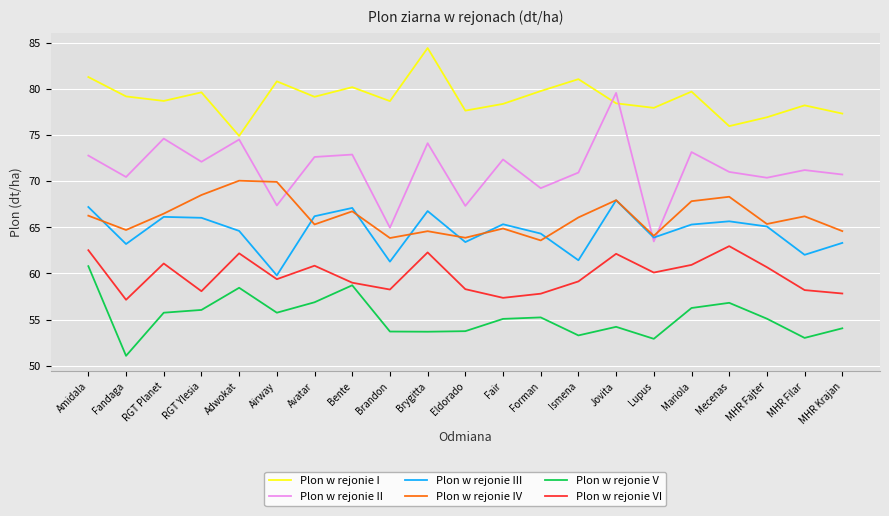

At how many categories does at least one series exceed 71?

21